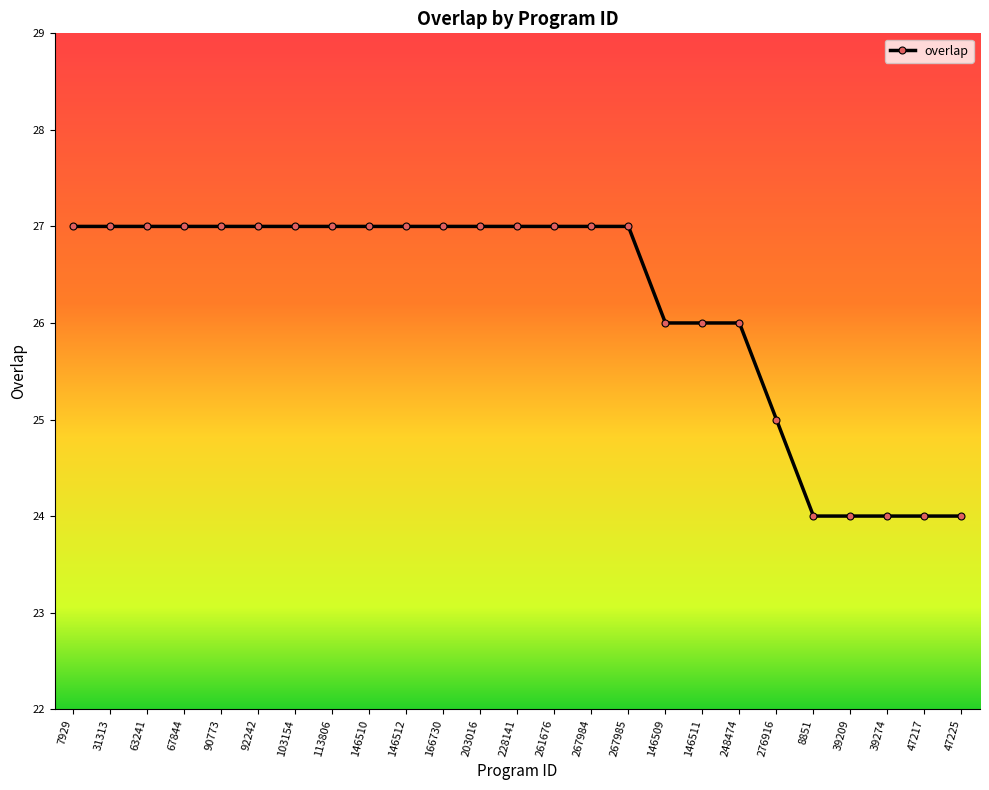

What is the average value?

26